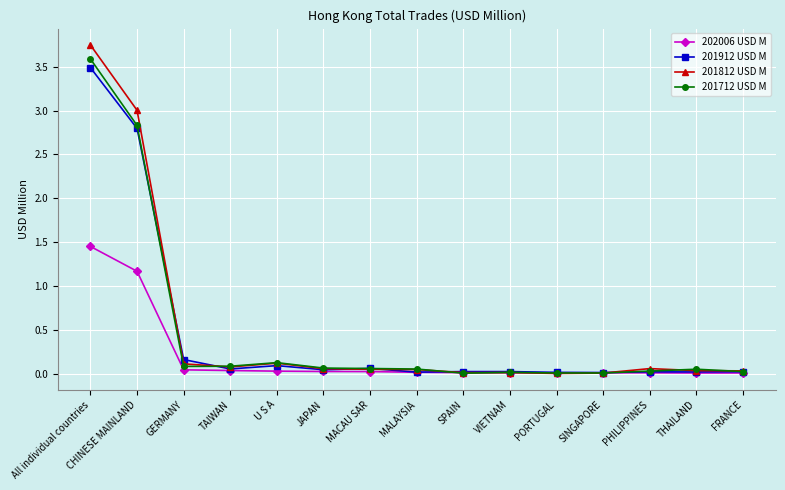

What is the label of the 3rd point from the left?

GERMANY